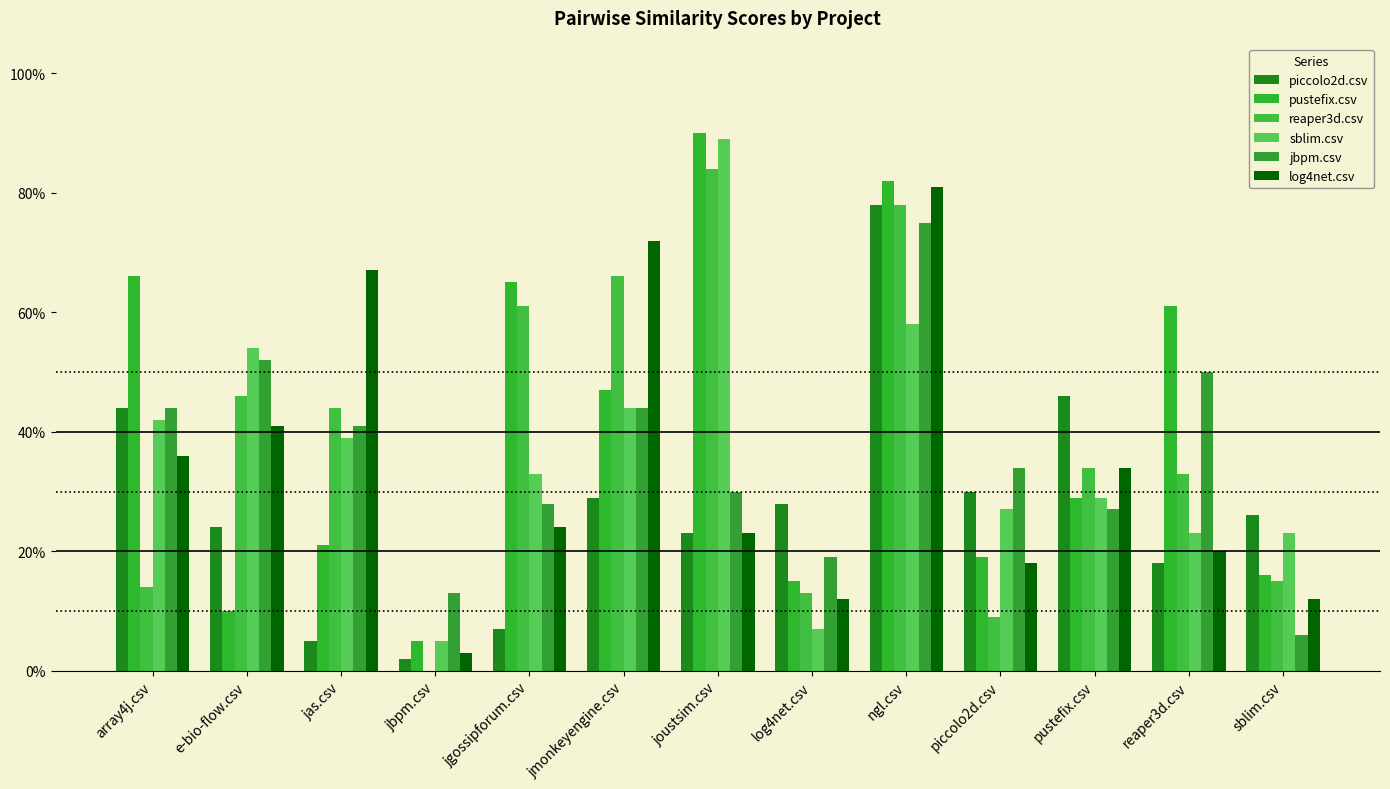

At array4j.csv, list the series in order from largest to smallest.

pustefix.csv, piccolo2d.csv, jbpm.csv, sblim.csv, log4net.csv, reaper3d.csv